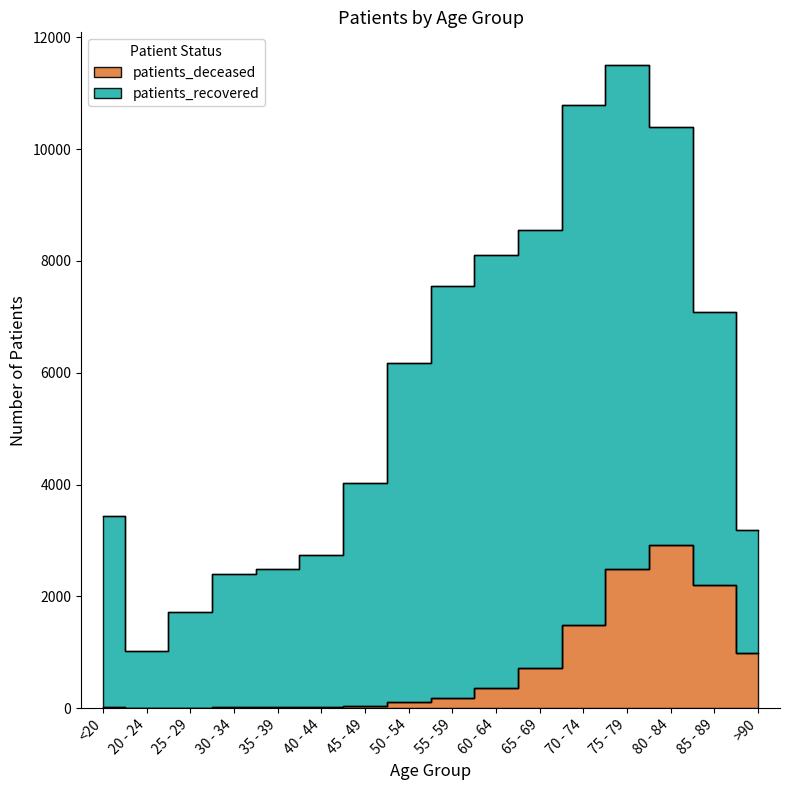

Where is the data nearest to the value 1461?

70 - 74